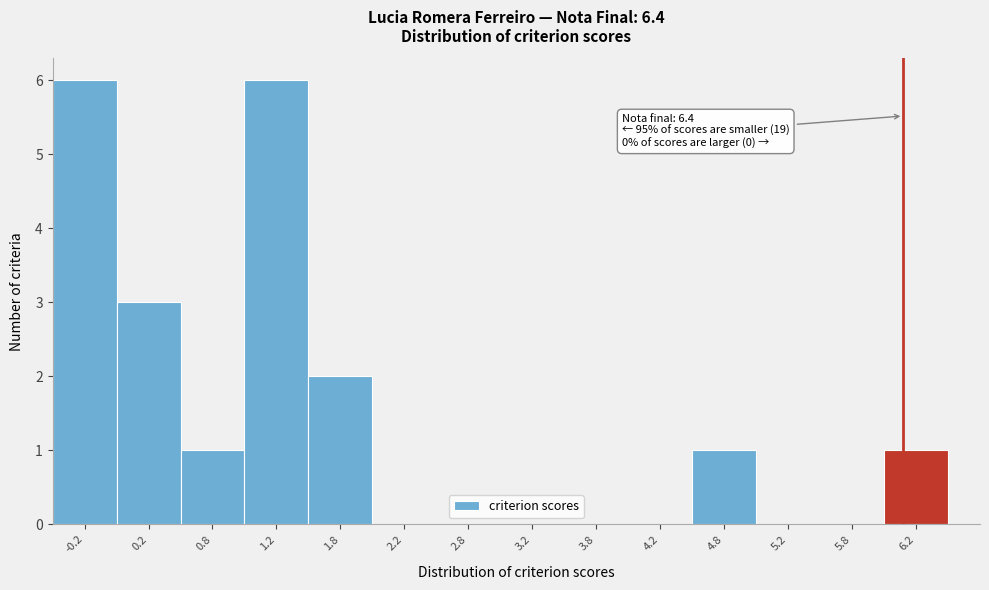

Reading left to right, what are all the values shown in this chart?

-0.2=6	0.2=3	0.8=1	1.2=6	1.8=2	2.2=0	2.8=0	3.2=0	3.8=0	4.2=0	4.8=1	5.2=0	5.8=0	6.2=1